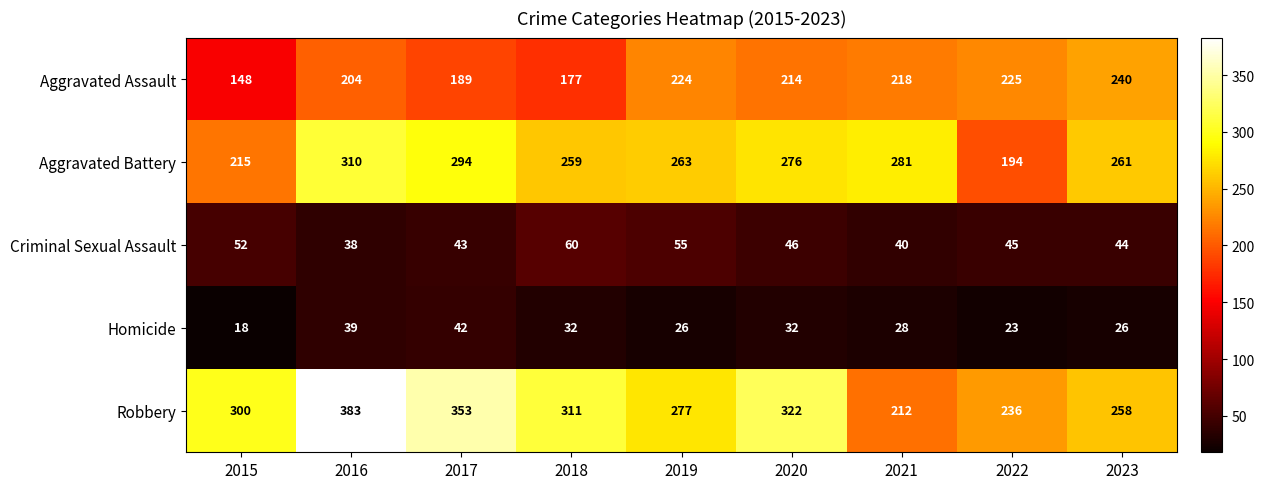

What is the total value across all series at 2020?

890